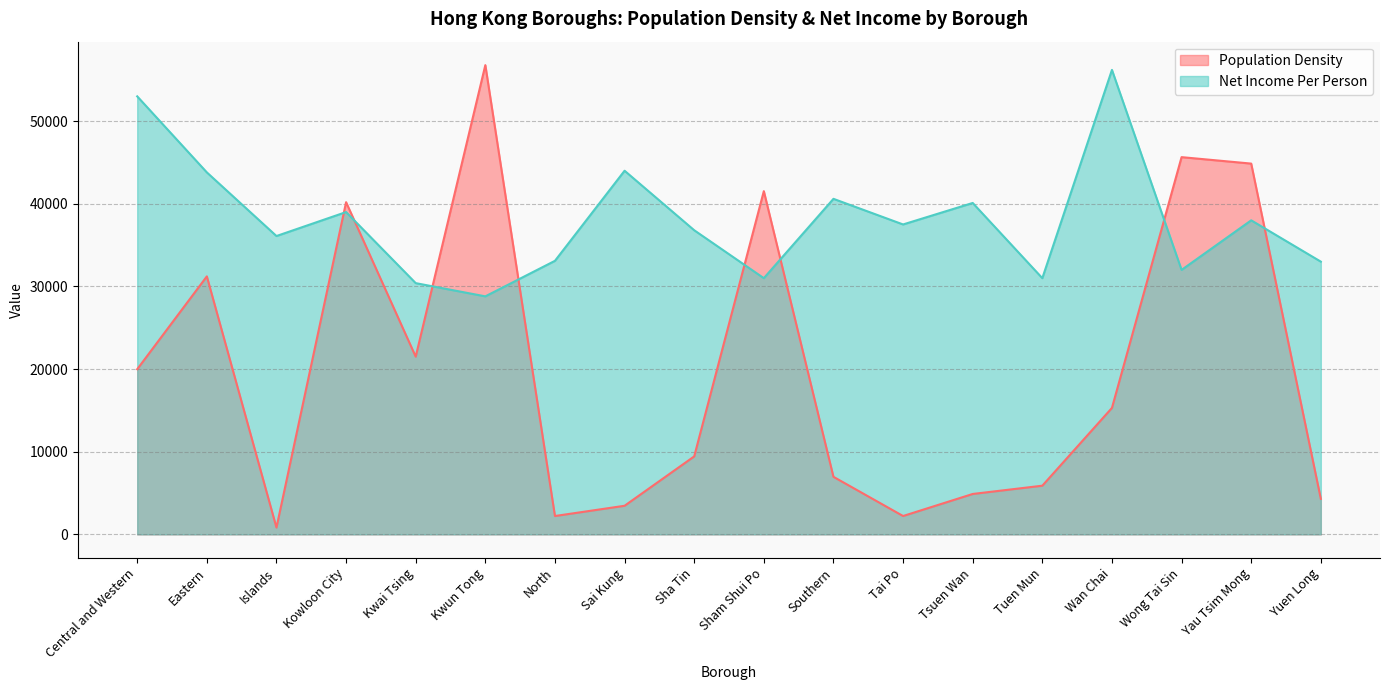

Reading left to right, what are all the values shown in this chart?

Population Density: 19983.9	31217.7	825.1	40194.7	21503.9	56779.1	2220.2	3460.1	9433.9	41529.4	6962.7	2220.3	4887.4	5889.4	15300.1	45645.2	44864.1	4298.0
Net Income Per Person: 53000.0	43800.0	36100.0	39000.0	30400.0	28800.0	33100.0	44000.0	36800.0	31000.0	40600.0	37500.0	40100.0	31000.0	56200.0	32000.0	38000.0	33000.0